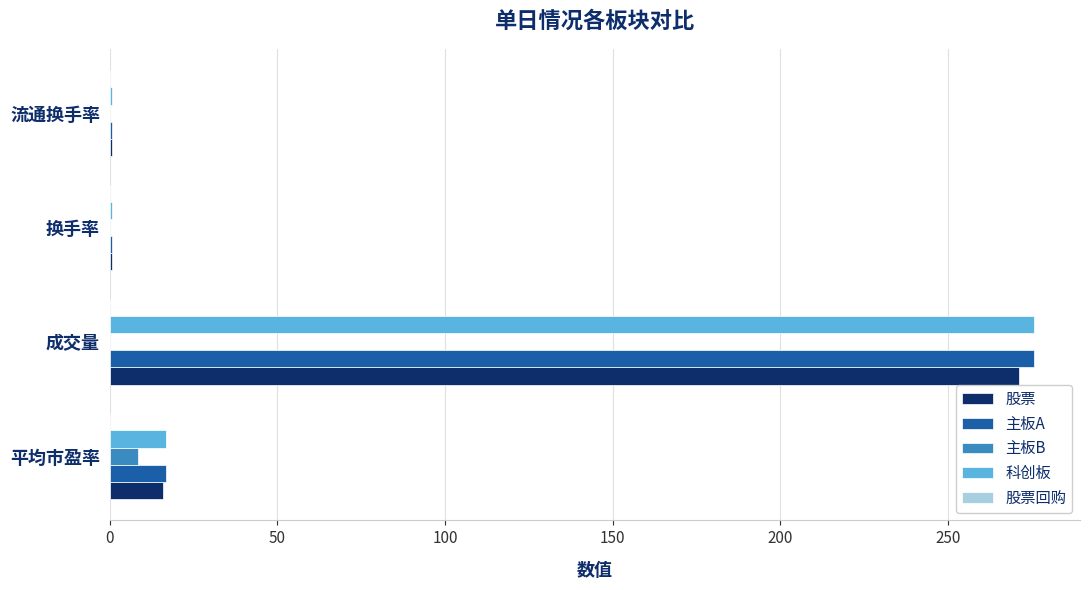

At which label does 股票 reach its peak?

成交量